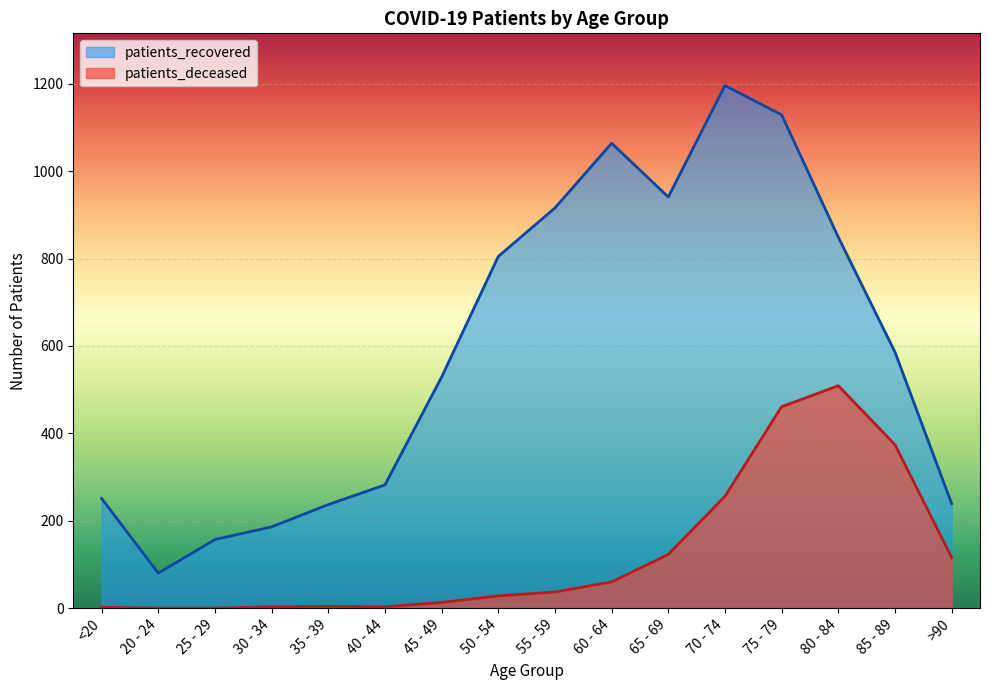

True or false: patients_recovered and patients_deceased cross at least once.

False